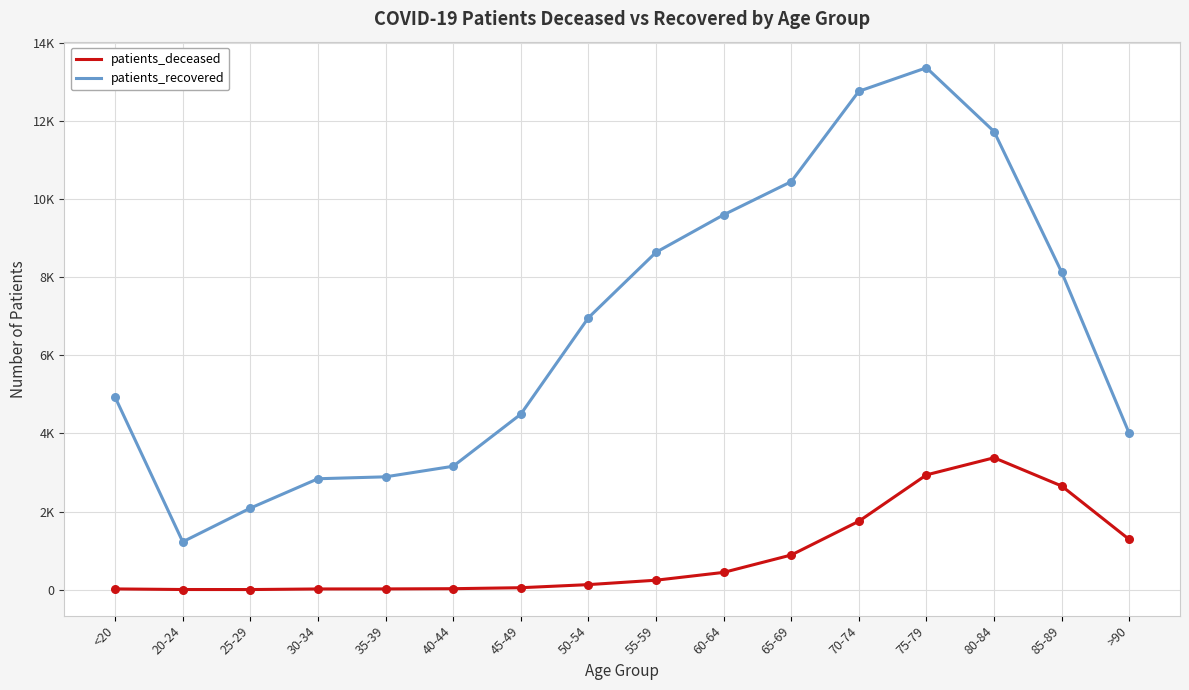

Which series has the largest total across all categories?

patients_recovered